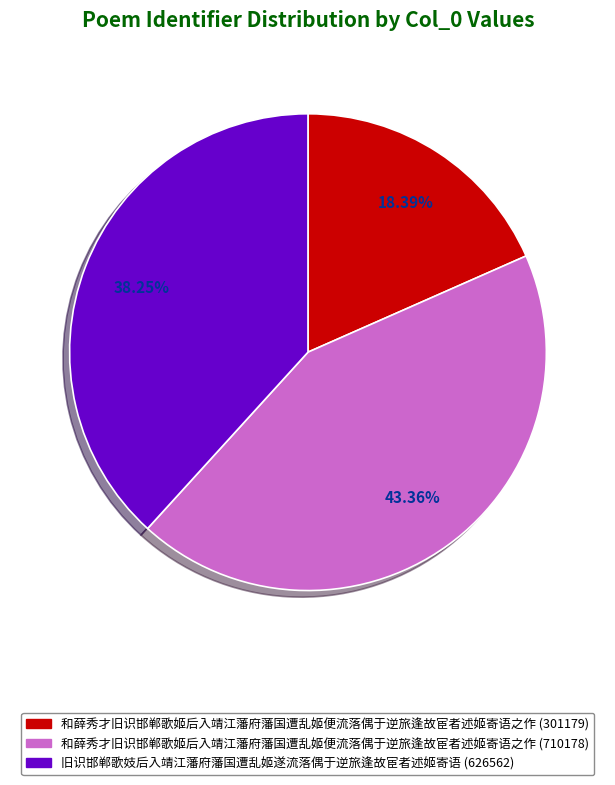

Is it true that 旧识邯郸歌妓后入靖江藩府藩国遭乱姬遂流落偶于逆旅逢故宦者述姬寄语 (626562) is 38% of the pie?

True